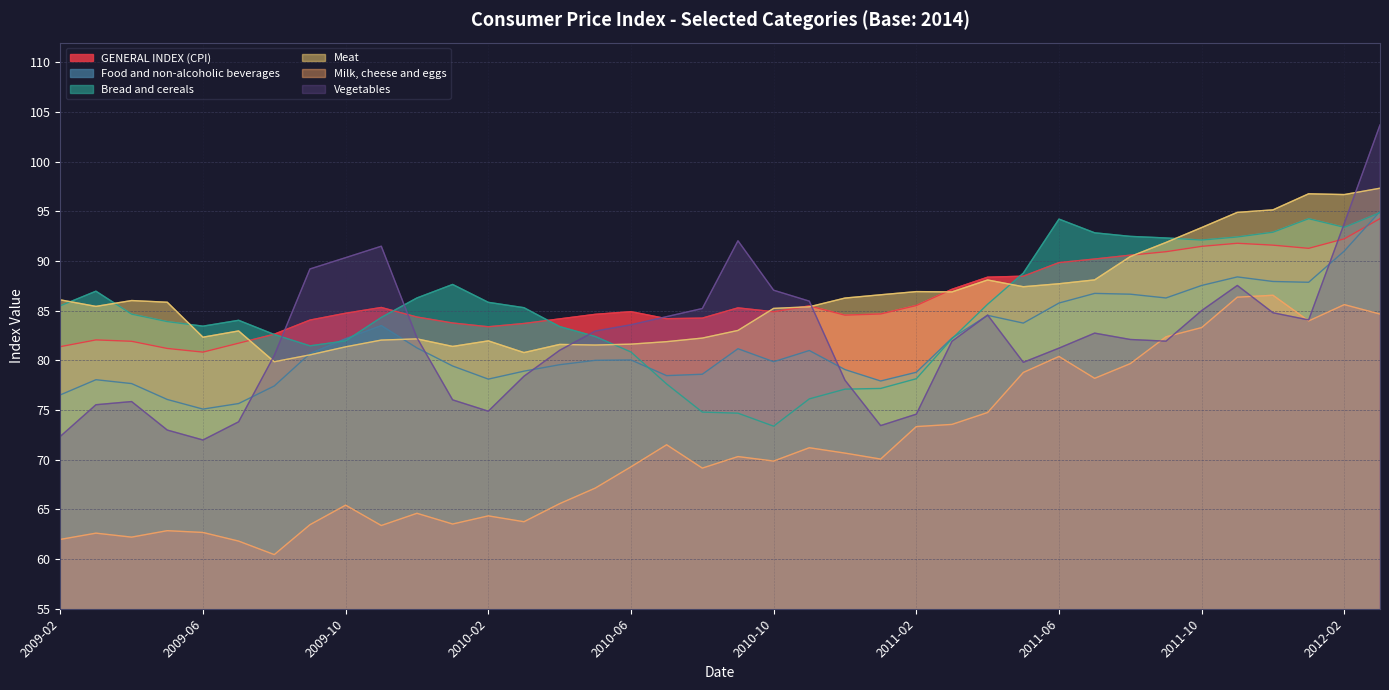

Which series has the largest total across all categories?

Meat